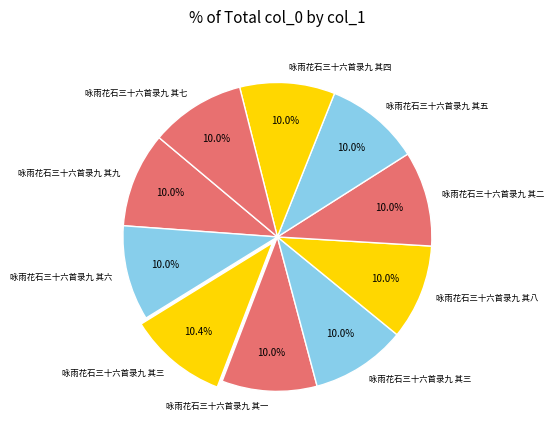

Count the number of slices in the pie.

10